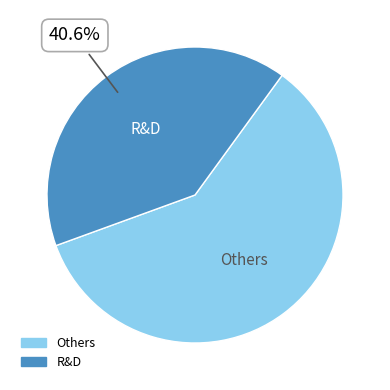

How many segments does this pie chart have?

2